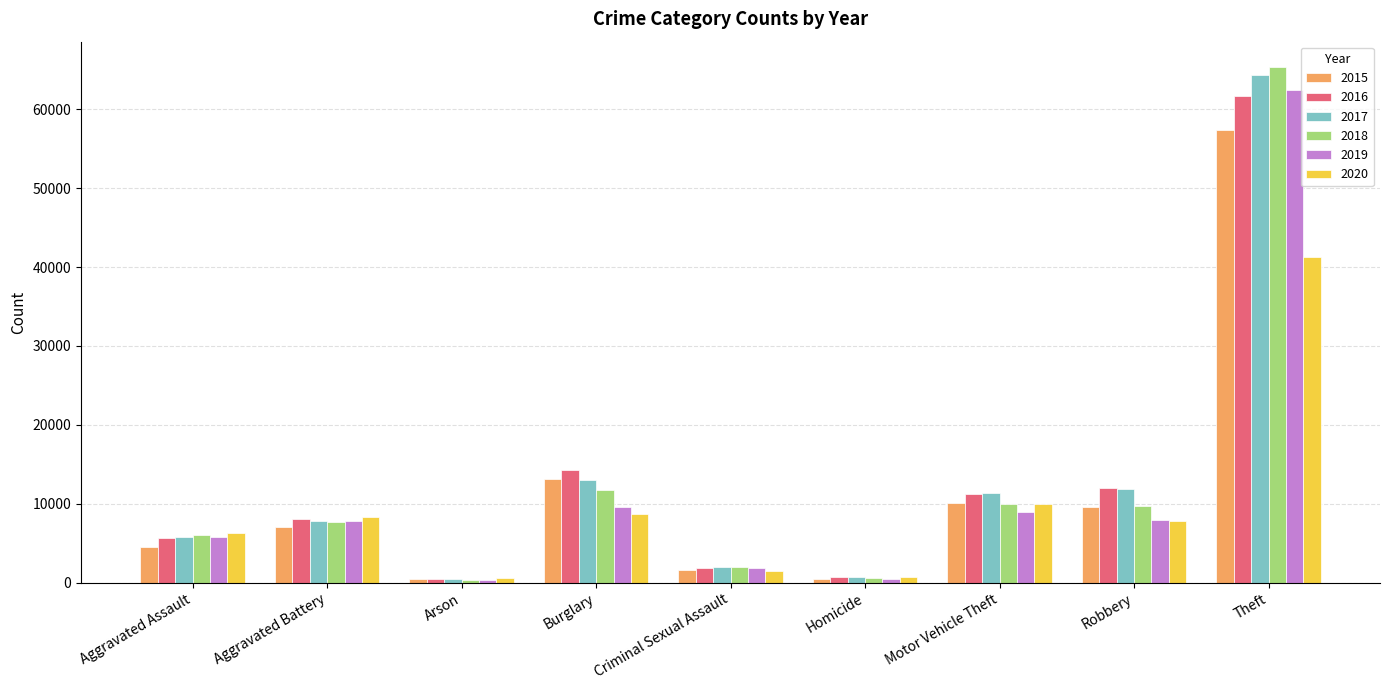

What is the maximum value shown in the chart?

65285